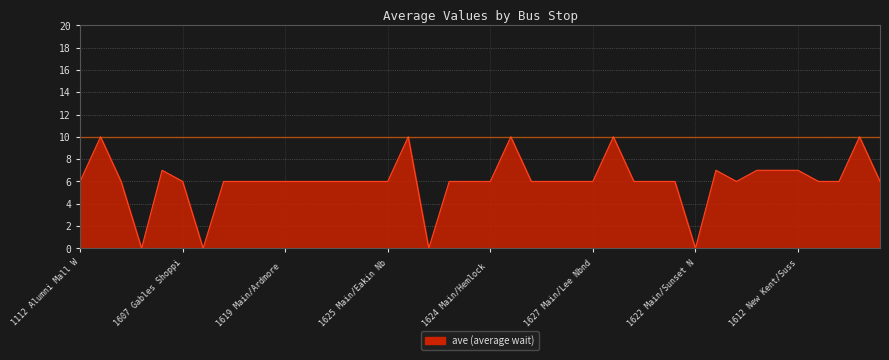

How many series are shown in this chart?

1